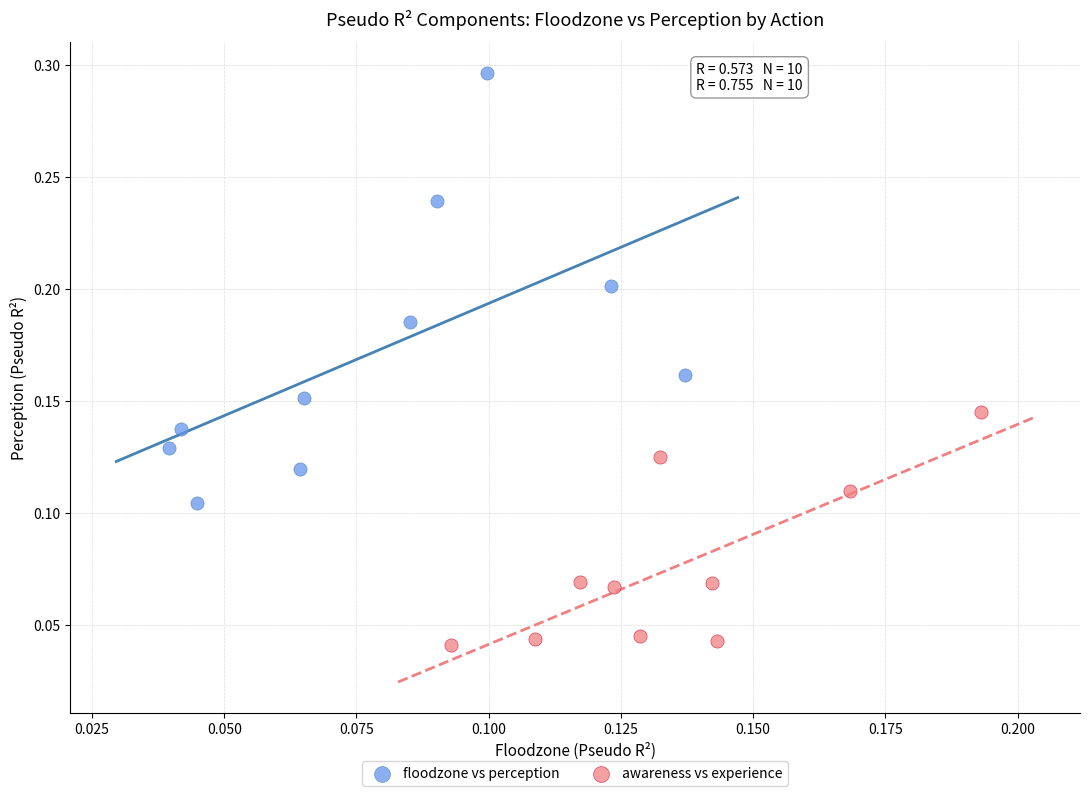

Which series contains the lowest Y value?

awareness vs experience